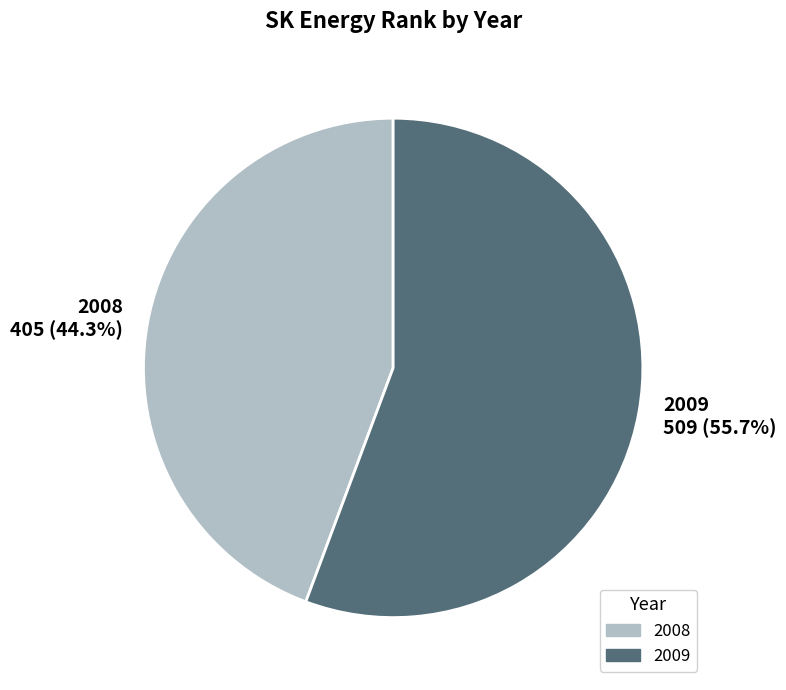

To the nearest percent, what is the difference between the largest and smallest slice percentages?

11%